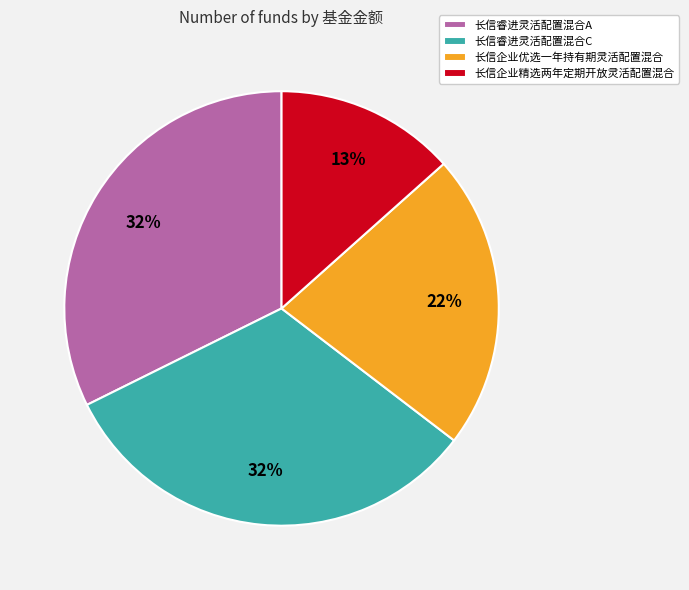

Which category has the smallest portion of the pie?

长信企业精选两年定期开放灵活配置混合